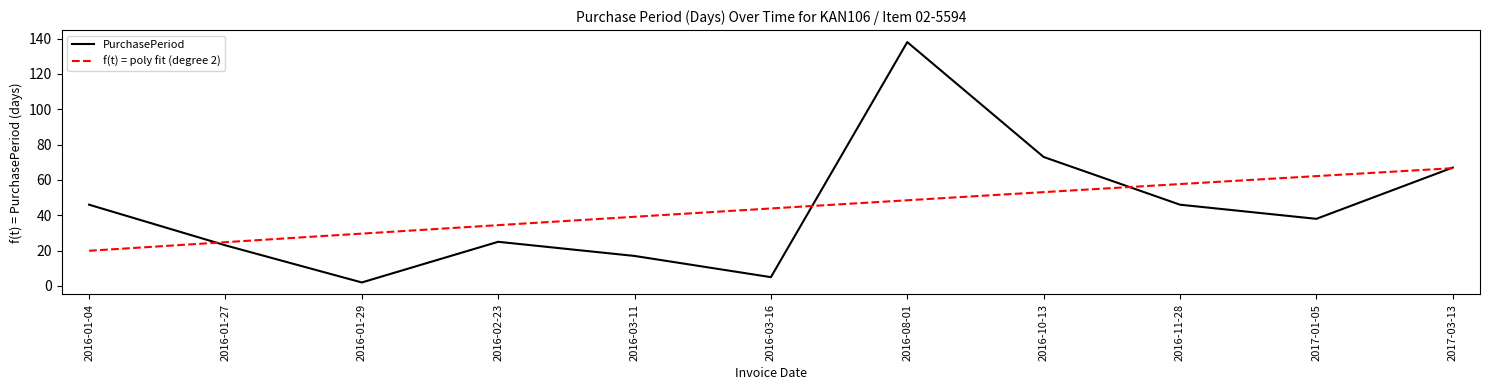

What is the label of the 4th point from the right?

2016-10-13